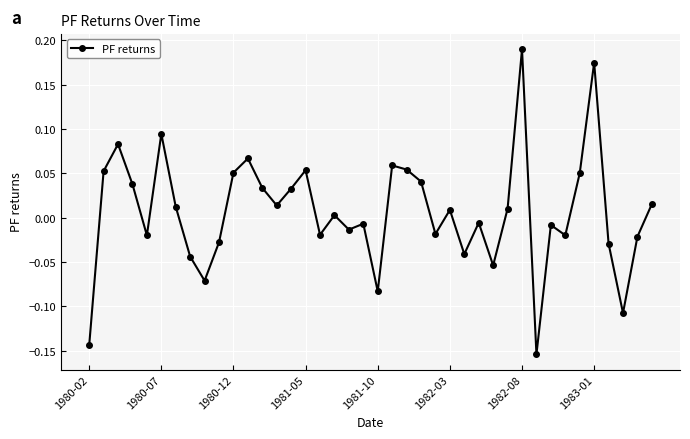

True or false: the data has more than 1 interior local peaks.

True